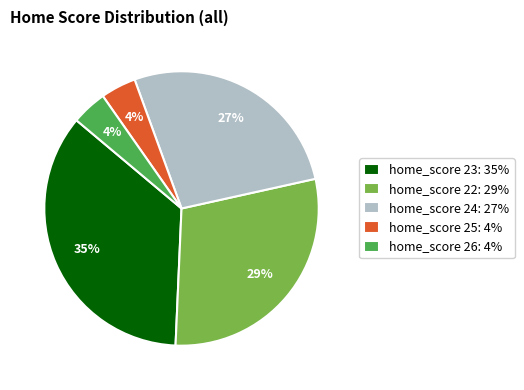

What percentage is the home_score 26: 4% slice, to the nearest percent?

4%